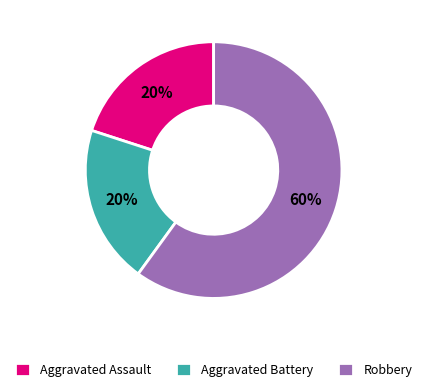

To the nearest percent, what portion does Robbery represent?

60%